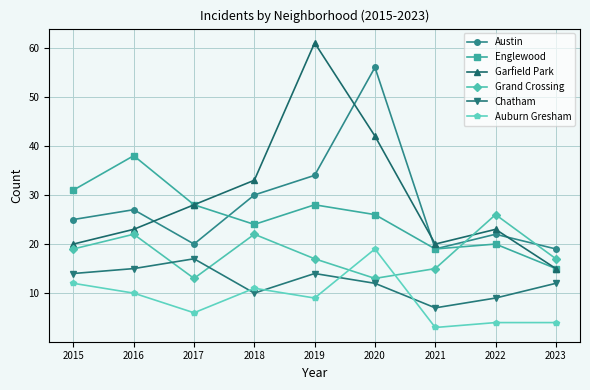

What is the smallest value displayed?

3